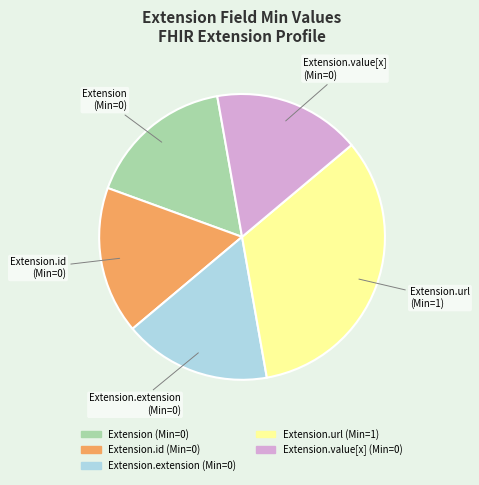

Does any single category account for the majority?

No